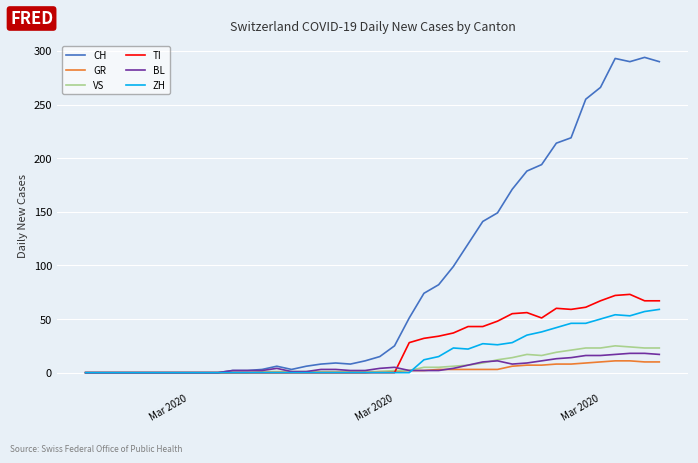

What is the difference between the second highest and second lowest values in the TI series?

72